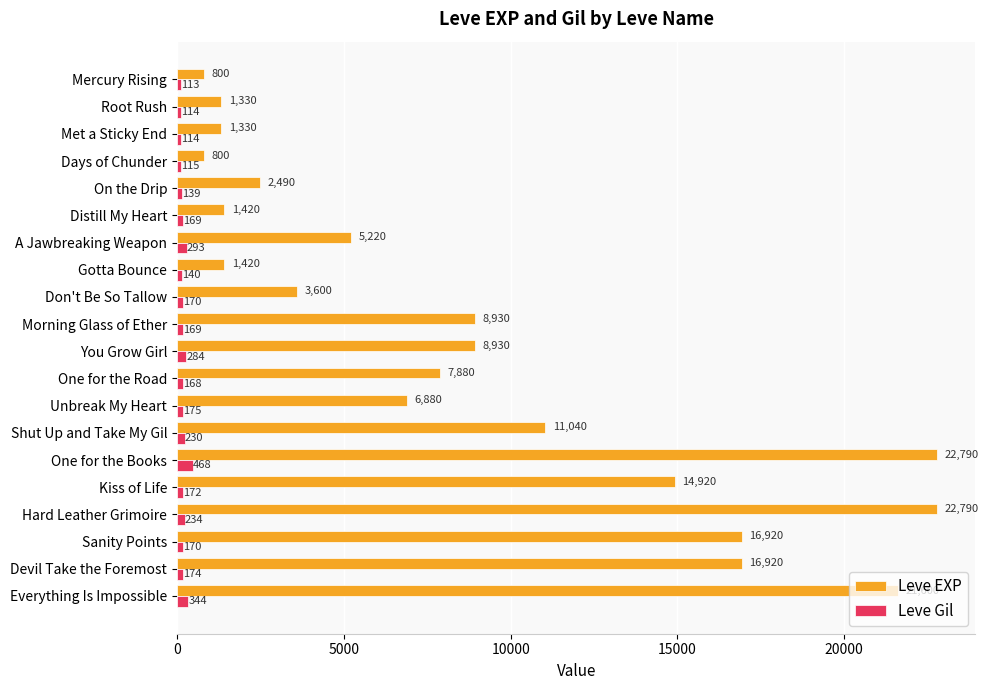

Is it true that Leve EXP equals 5759 at One for the Books?

False